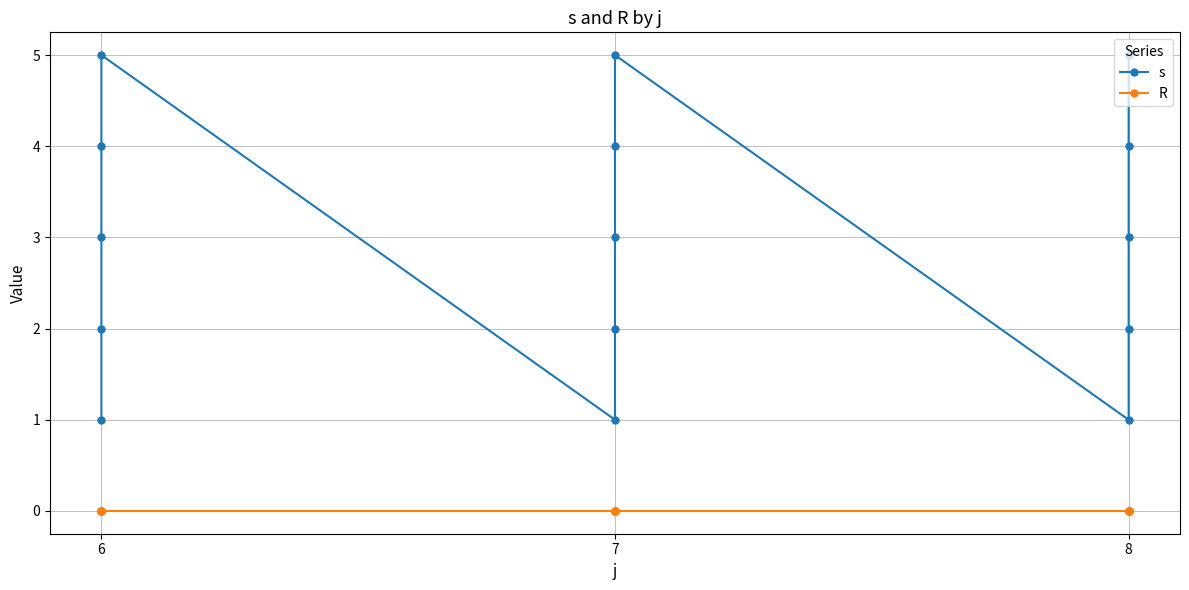

True or false: s and R intersect in this chart.

False